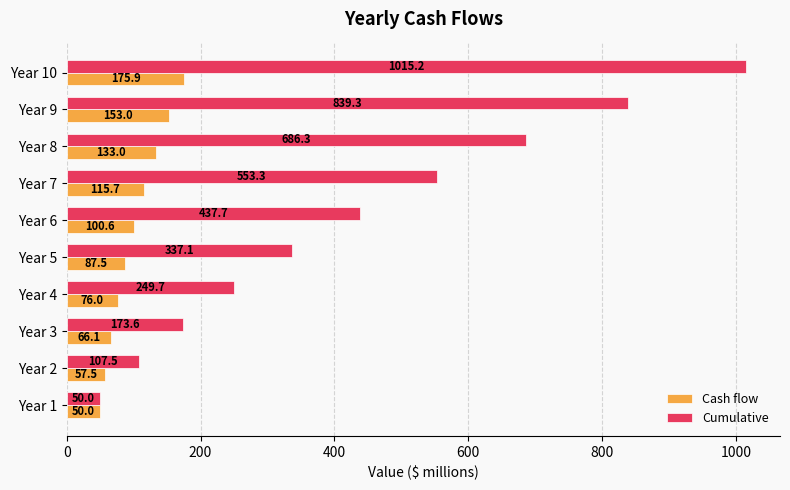

Which series has the widest spread of values?

Cumulative